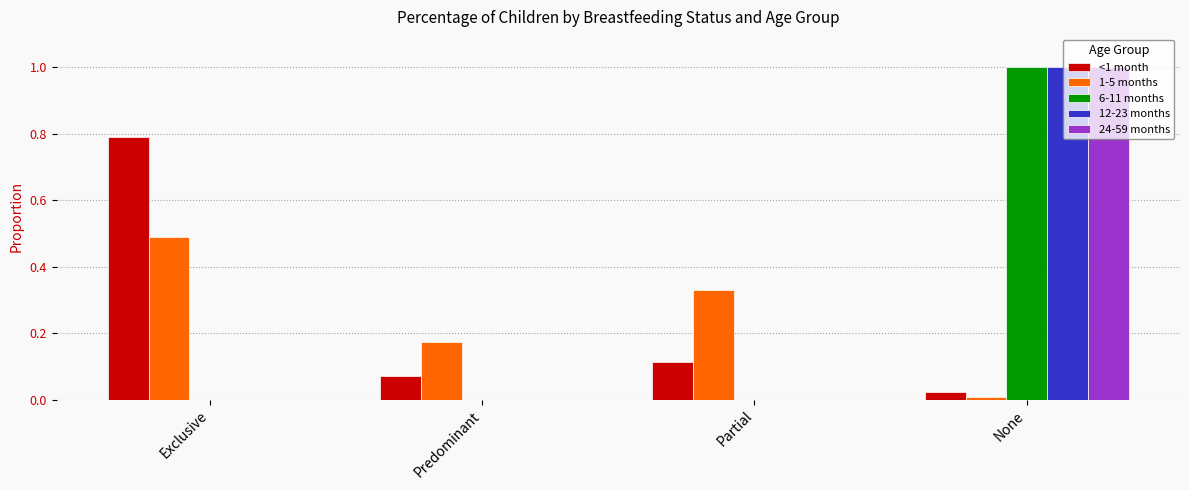

Between Exclusive and Partial, which series saw the biggest shift?

<1 month